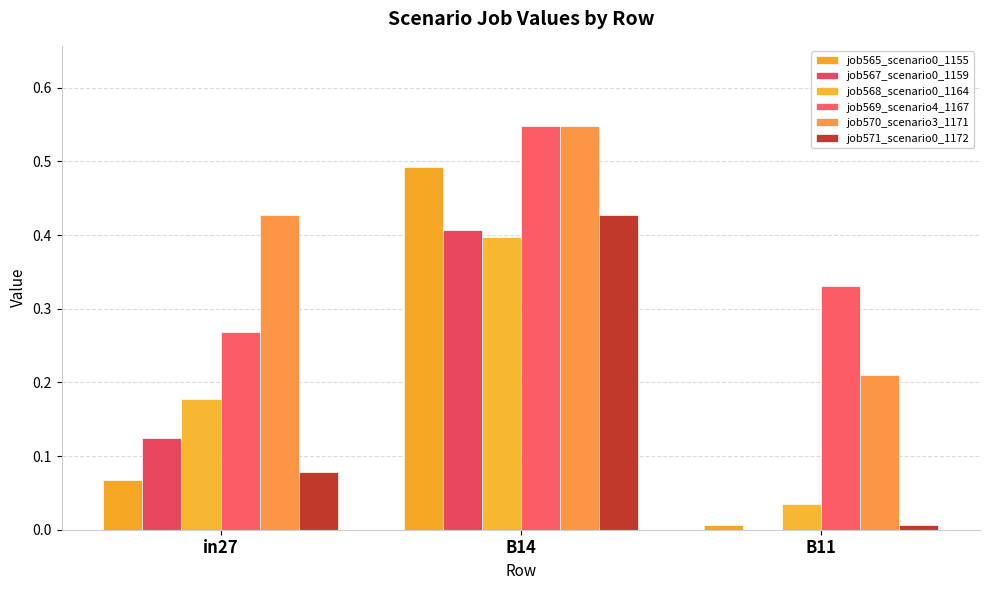

Reading left to right, list all the values displayed in this chart.

job565_scenario0_1155: 0.1	0.5	0.0
job567_scenario0_1159: 0.1	0.4	0.0
job568_scenario0_1164: 0.2	0.4	0.0
job569_scenario4_1167: 0.3	0.5	0.3
job570_scenario3_1171: 0.4	0.5	0.2
job571_scenario0_1172: 0.1	0.4	0.0